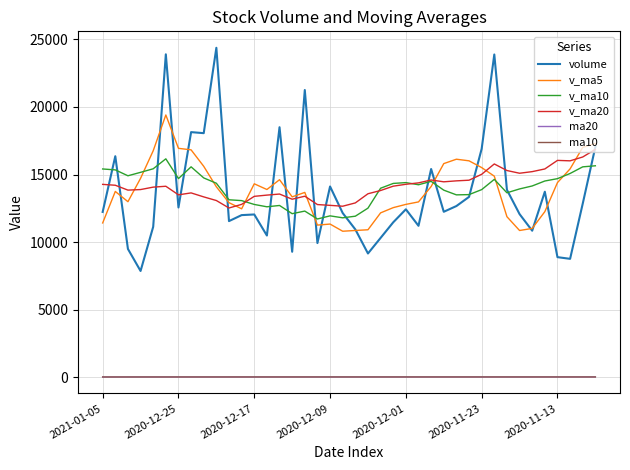

What is the greatest value displayed?

24375.0